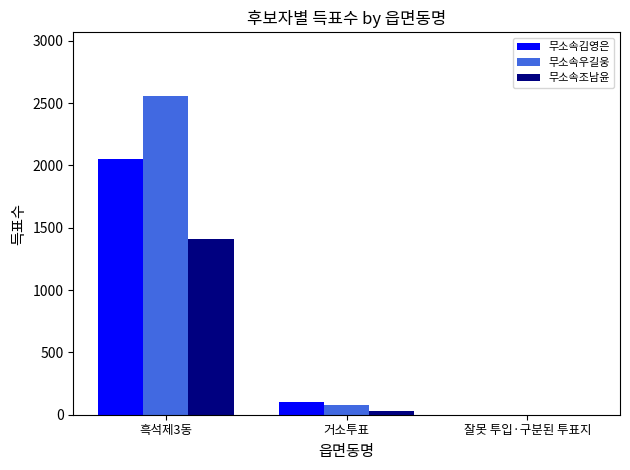

The value of 무소속김영은 at 잘못 투입·구분된 투표지 is 1090. True or false?

False